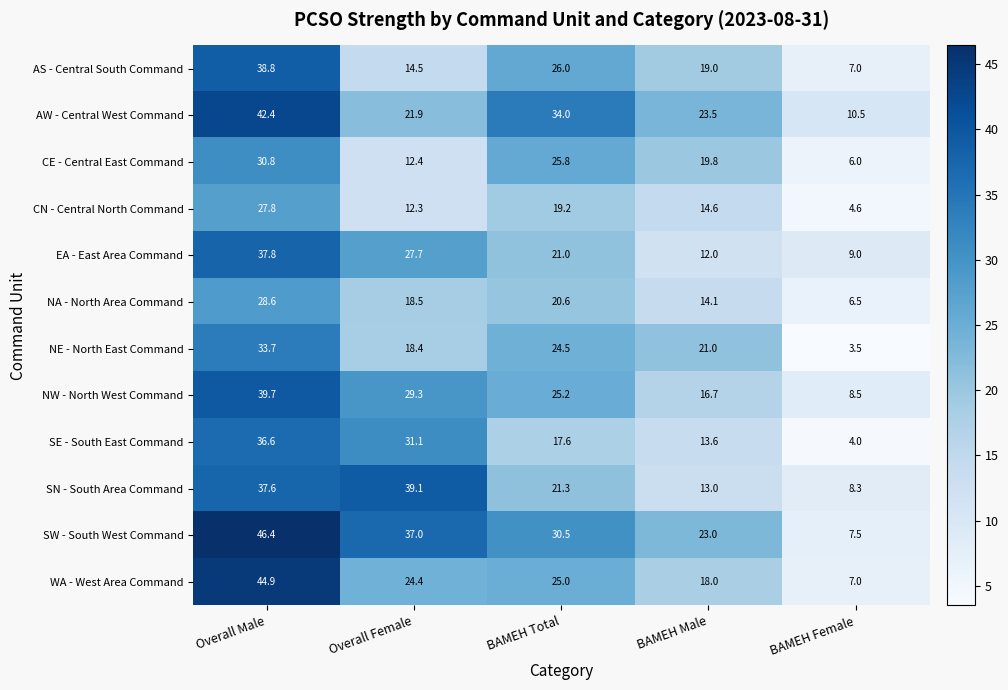

What is the difference between the SE - South East Command values at Overall Female and BAMEH Total?

13.5